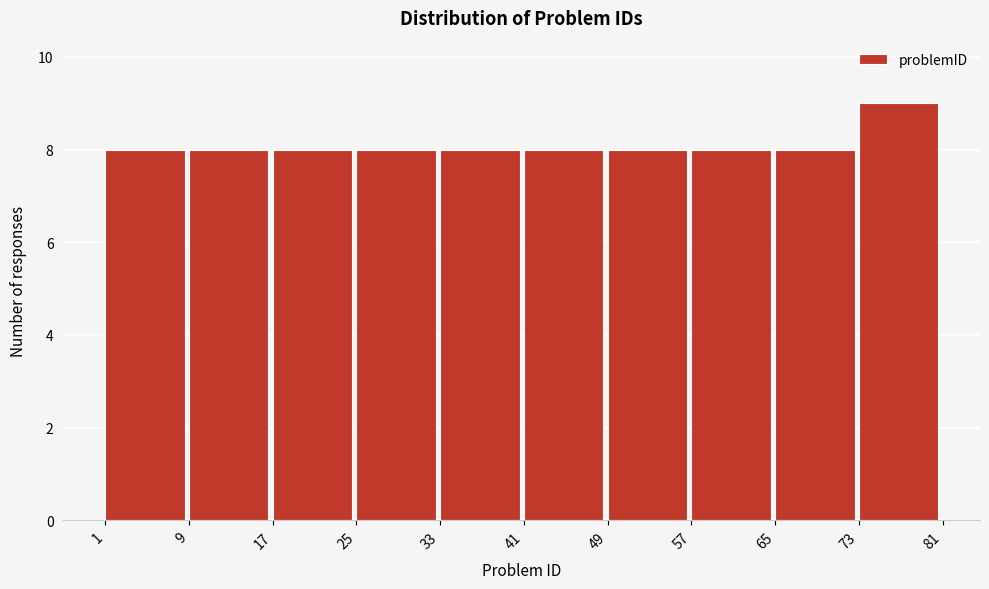

Over which range of the x-axis is the bar tallest?

73 to 81